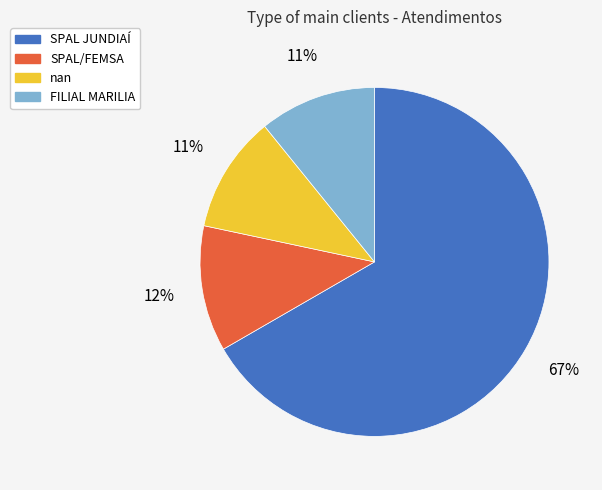

Is there a majority slice in this chart?

Yes